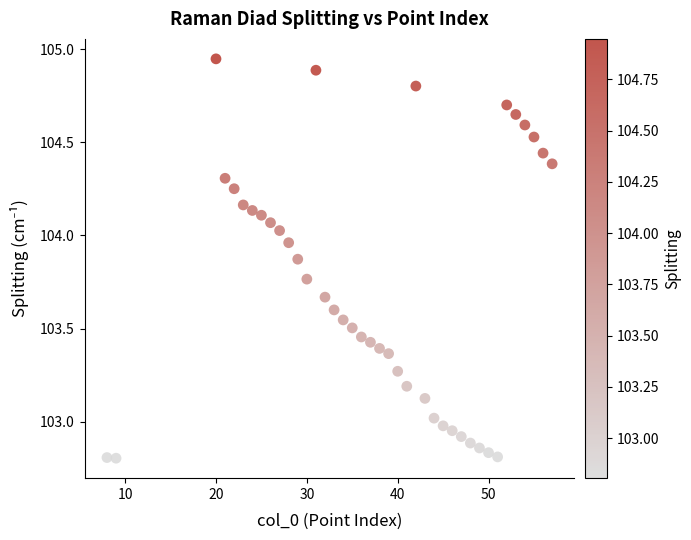

What is the range of Y values (max minus min)?

2.1